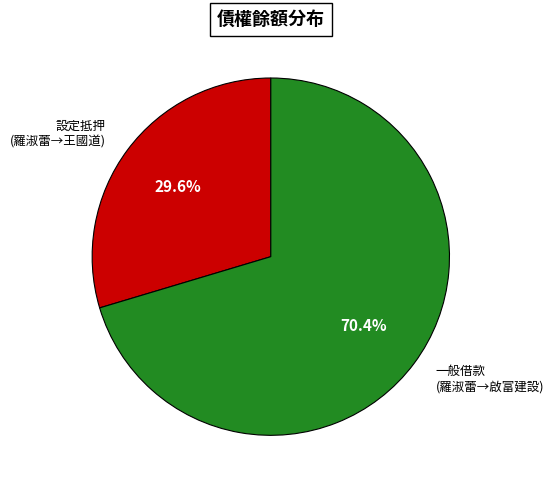

Approximately how many times larger is the value at 設定抵押 (羅淑蕾→王國道) compared to 一般借款 (羅淑蕾→啟富建設)?

0.4